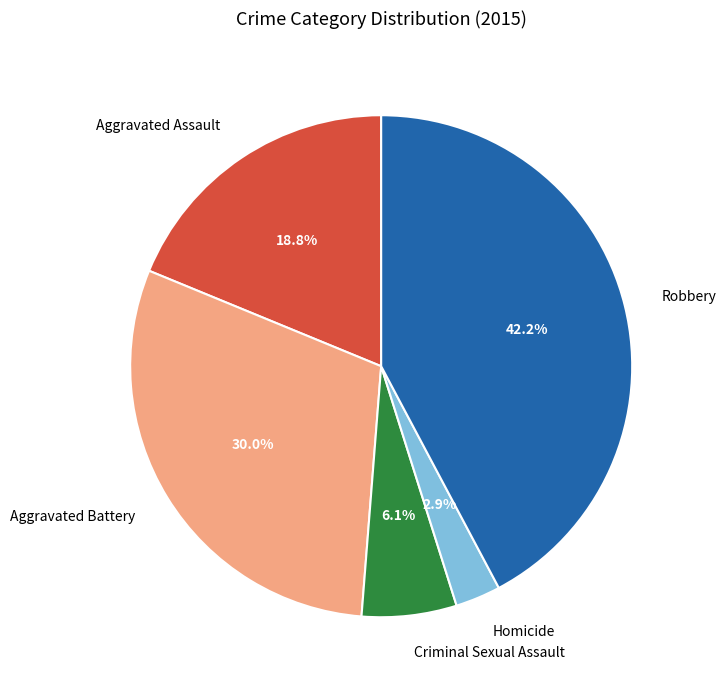

To the nearest percent, what is the combined percentage of Robbery and Aggravated Battery?

72%